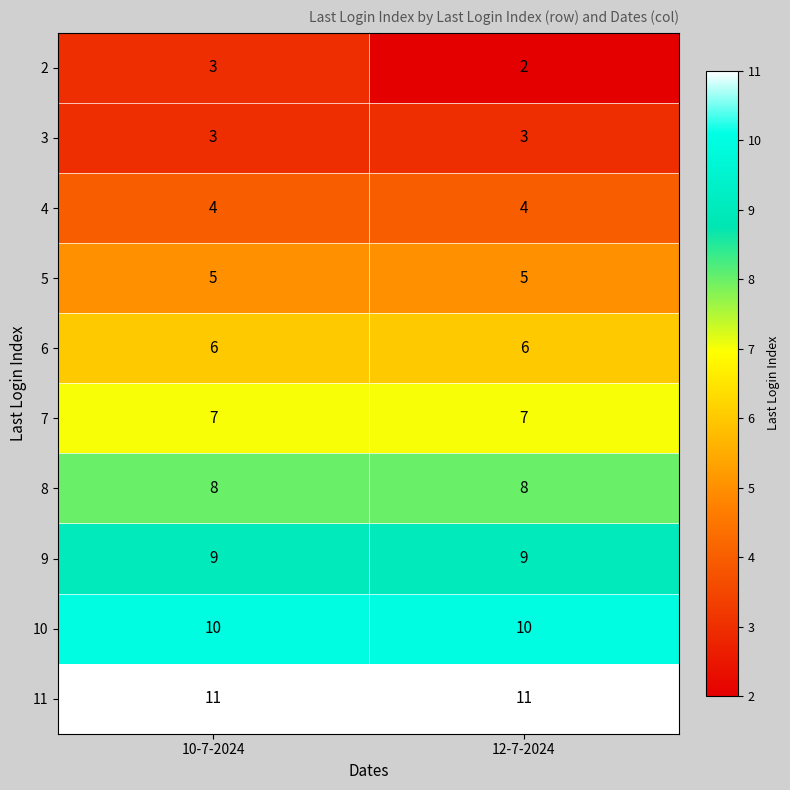

The value of 8 at 12-7-2024 is 8. True or false?

True